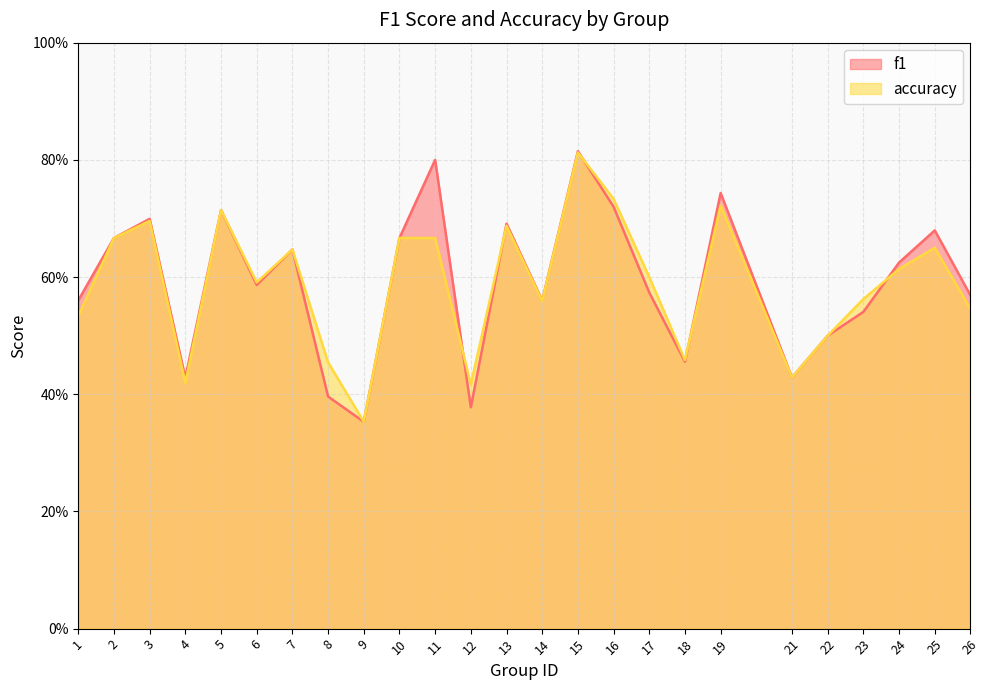

Reading left to right, extract all data points from this chart.

f1: 1=0.6	2=0.7	3=0.7	4=0.4	5=0.7	6=0.6	7=0.6	8=0.4	9=0.4	10=0.7	11=0.8	12=0.4	13=0.7	14=0.6	15=0.8	16=0.7	17=0.6	18=0.5	19=0.7	21=0.4	22=0.5	23=0.5	24=0.6	25=0.7	26=0.6
accuracy: 1=0.5	2=0.7	3=0.7	4=0.4	5=0.7	6=0.6	7=0.6	8=0.5	9=0.4	10=0.7	11=0.7	12=0.4	13=0.7	14=0.6	15=0.8	16=0.7	17=0.6	18=0.5	19=0.7	21=0.4	22=0.5	23=0.6	24=0.6	25=0.7	26=0.5